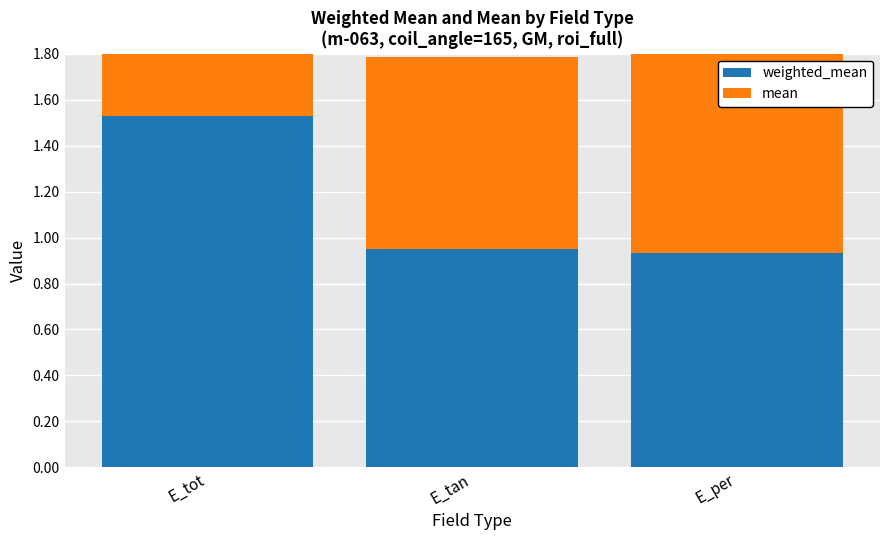

Which series has the largest range (max minus min)?

mean